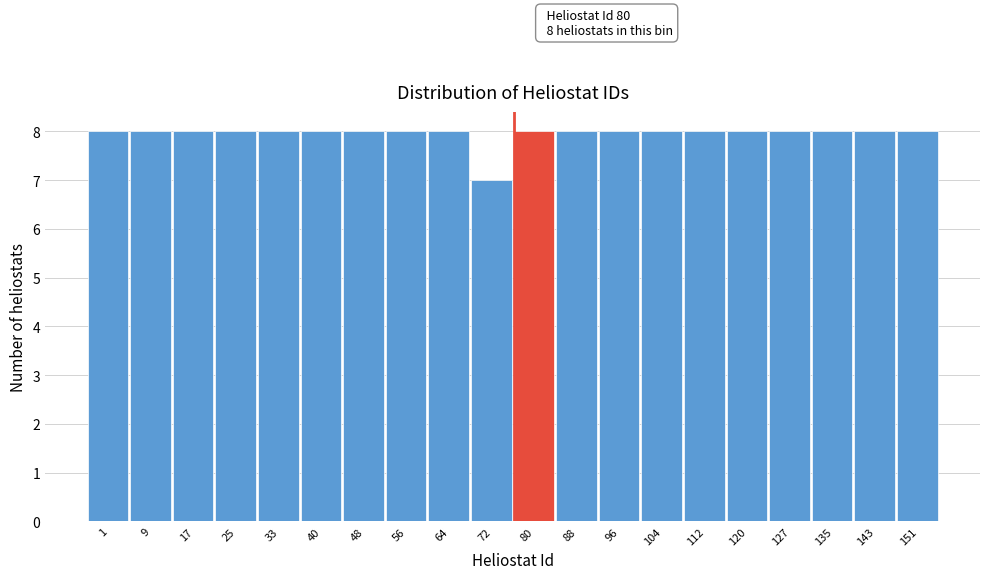

Reading left to right, extract all data points from this chart.

1=8	9=8	17=8	25=8	33=8	40=8	48=8	56=8	64=8	72=7	80=8	88=8	96=8	104=8	112=8	120=8	127=8	135=8	143=8	151=8